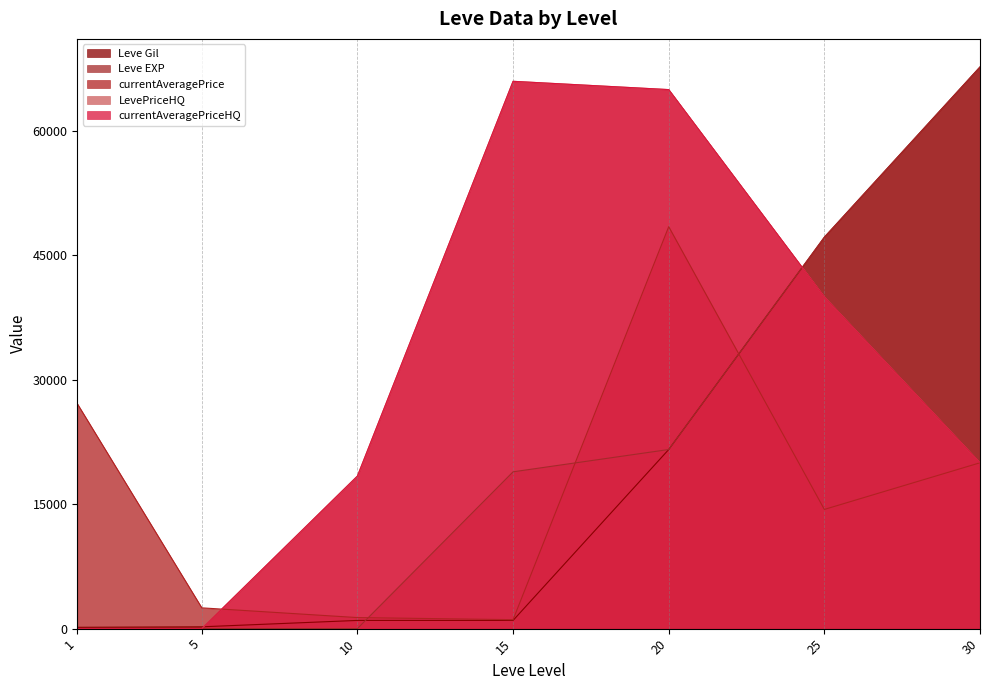

What is the maximum value for Leve Gil?

67730